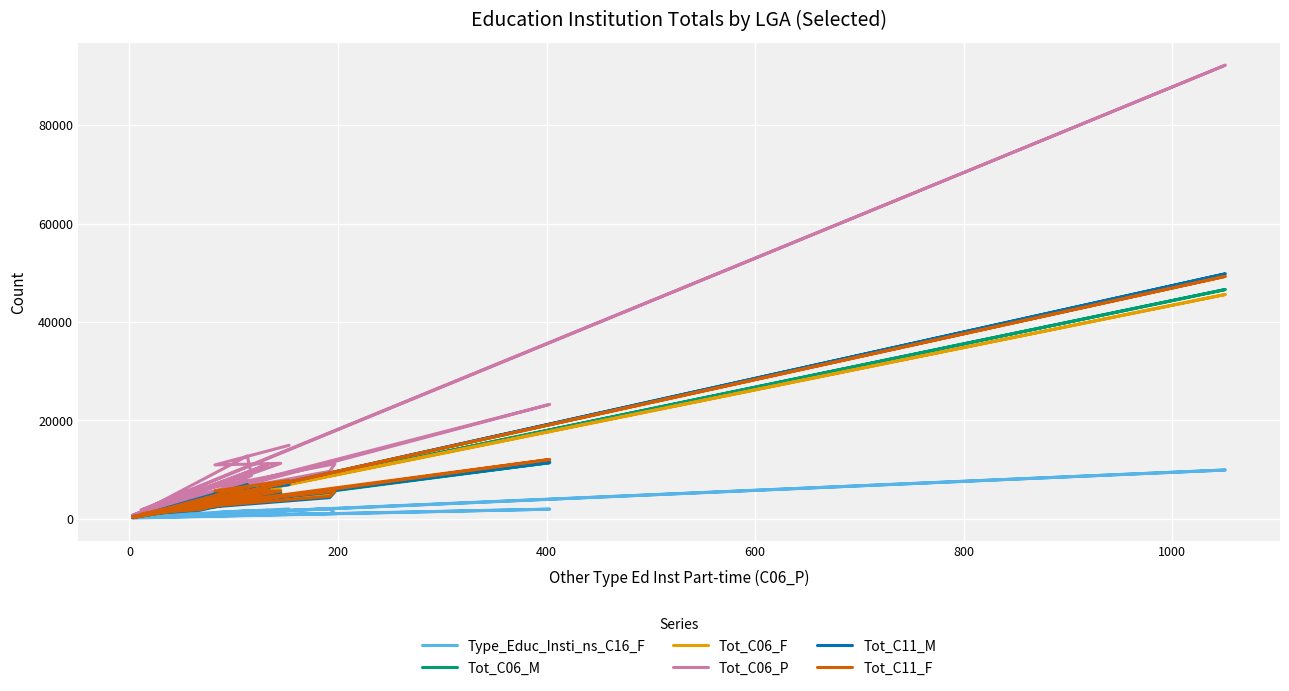

What is the difference between the maximum and minimum values in the Tot_C06_F series?

45274